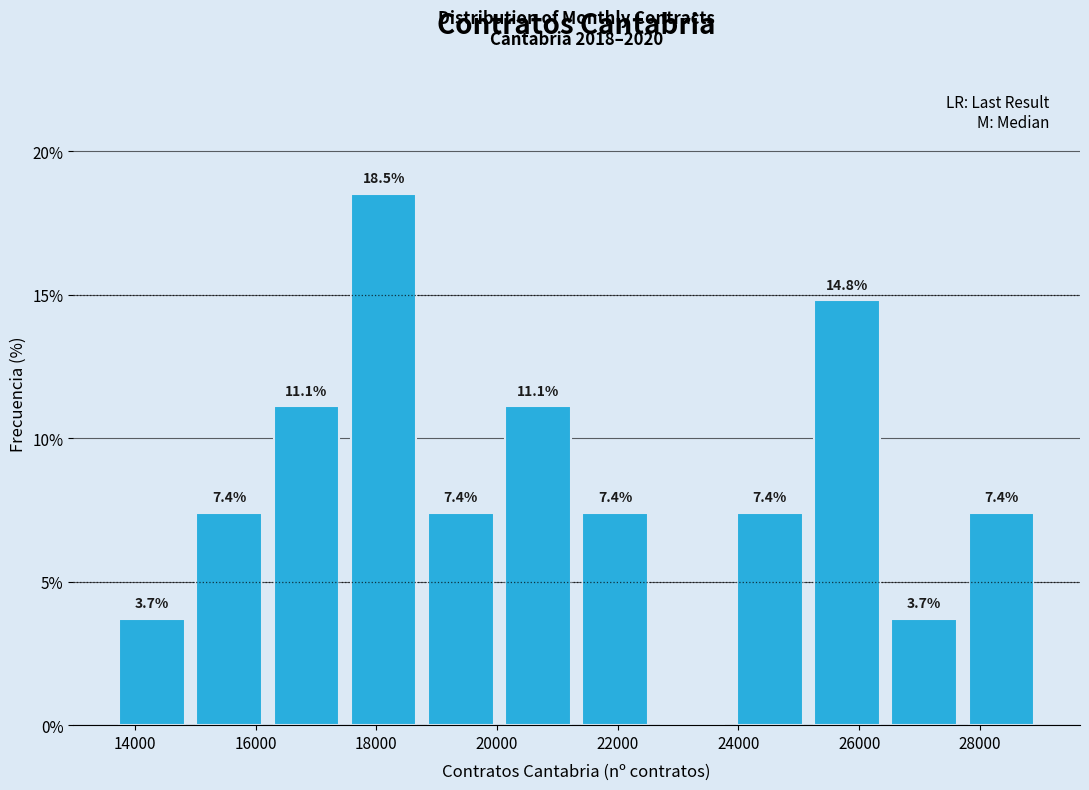

Over which range of the x-axis is the bar tallest?

17400 to 18800